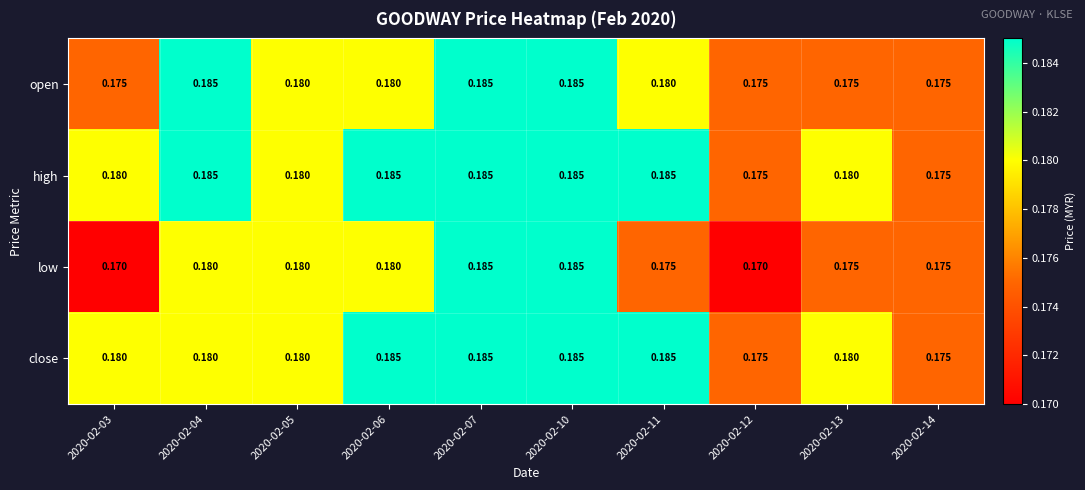

Which series has the largest total across all categories?

high